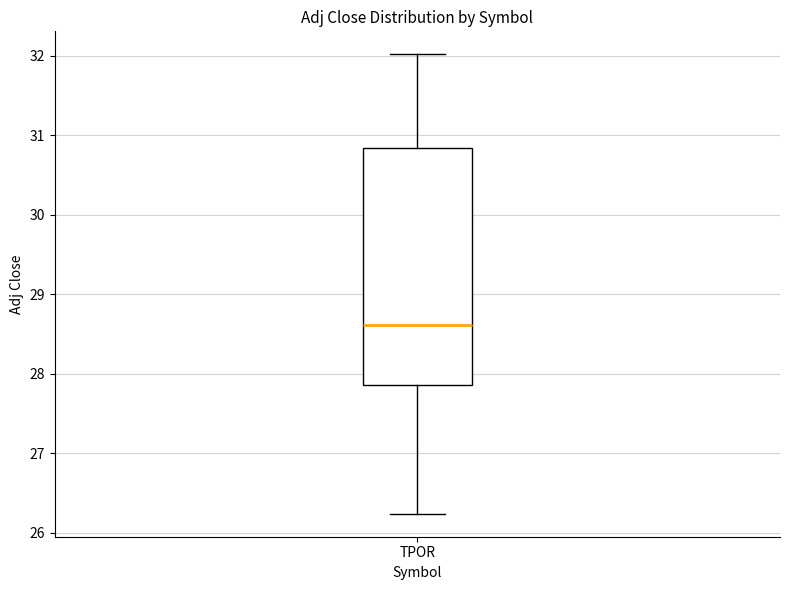

Transcribe this box plot: give where the median line is, the range the box spans, and where the two whiskers end, as read against the y-axis. The values are not printed on the chart, so give them approximately, as read against the axis.

median 28.6, box 27.9 to 30.8, whiskers 26.2 to 32.0